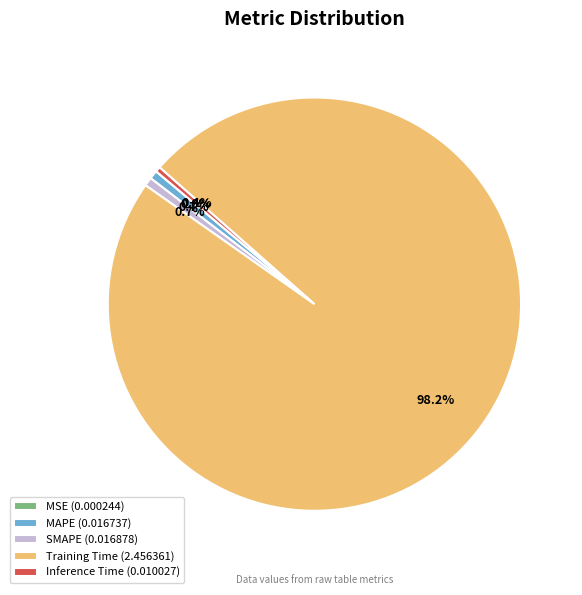

Which has a higher value, Inference Time (0.010027) or Training Time (2.456361)?

Training Time (2.456361)